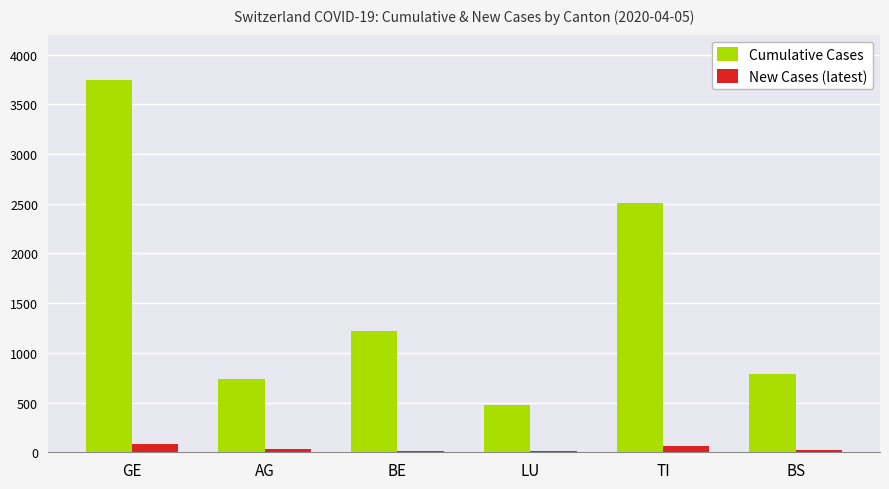

The value of Cumulative Cases at BS is 789. True or false?

True